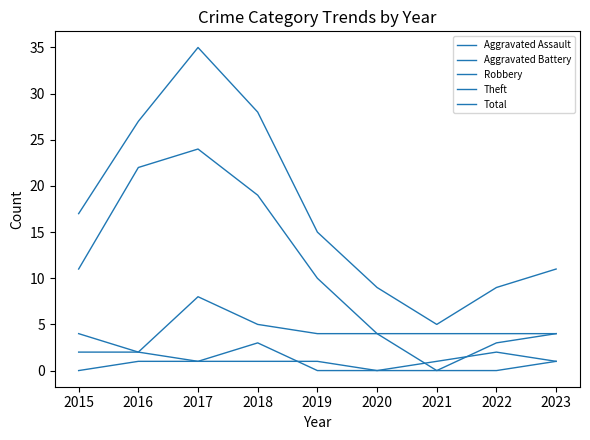

Is this an area chart (filled region under the line)?

No